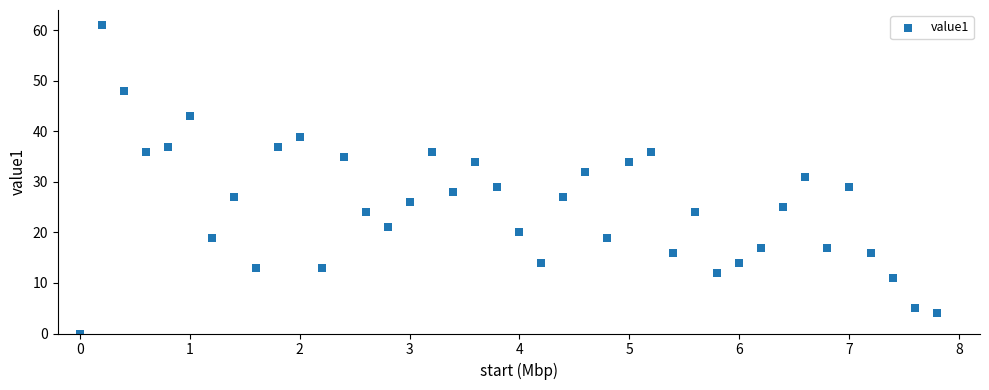

What is the range of Y values (max minus min)?

61